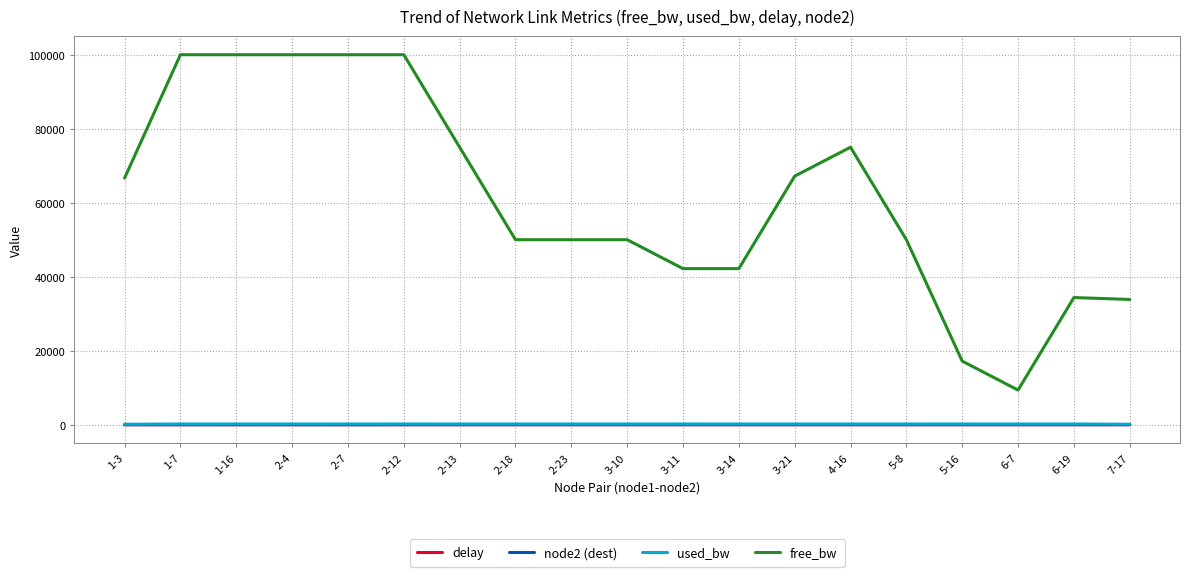

How many distinct data groups are displayed?

4